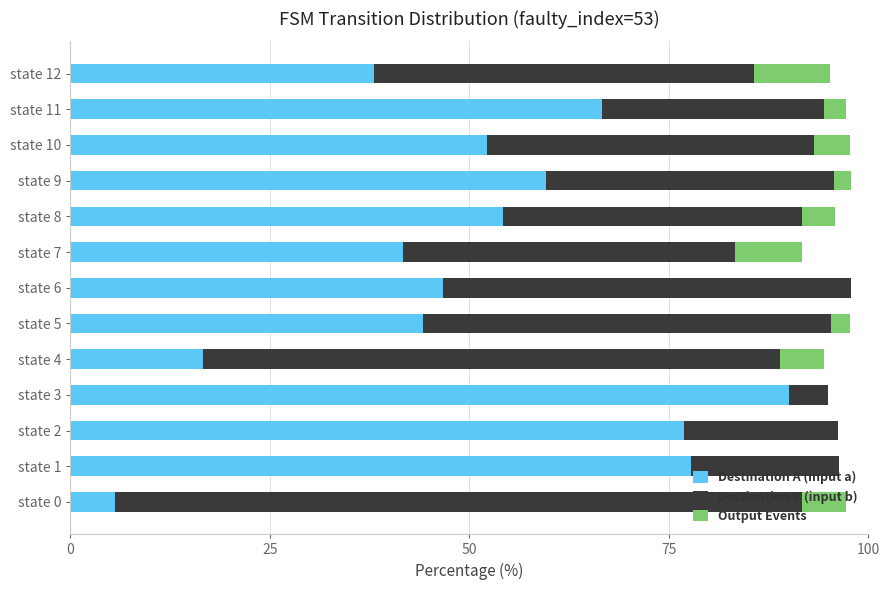

The value of Destination A (input a) at state 0 is 5.6. True or false?

True